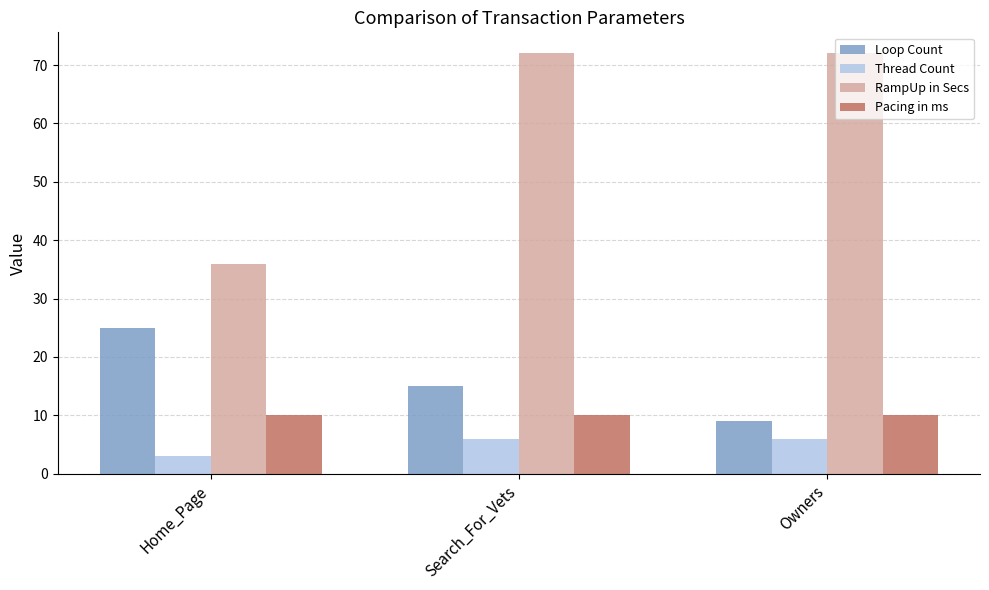

Which series has the widest spread of values?

RampUp in Secs